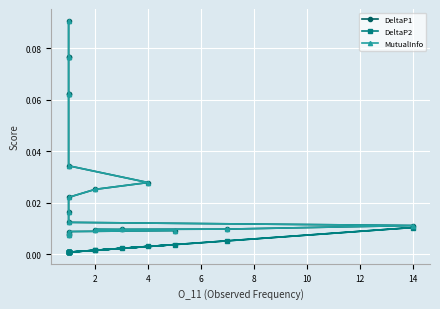

What are all the series names shown in the legend?

DeltaP1, DeltaP2, MutualInfo